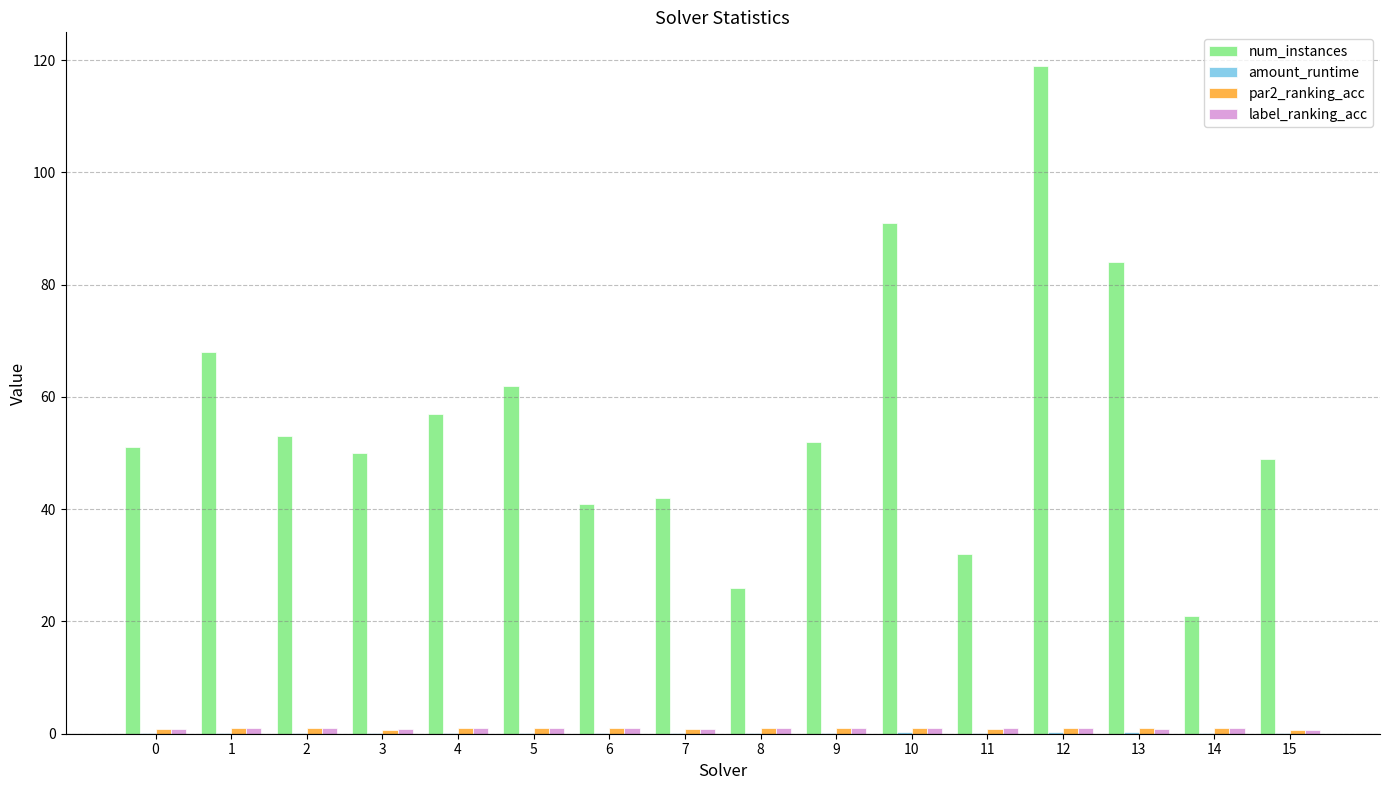

What is the difference between the num_instances values at 0 and 13?

33.0